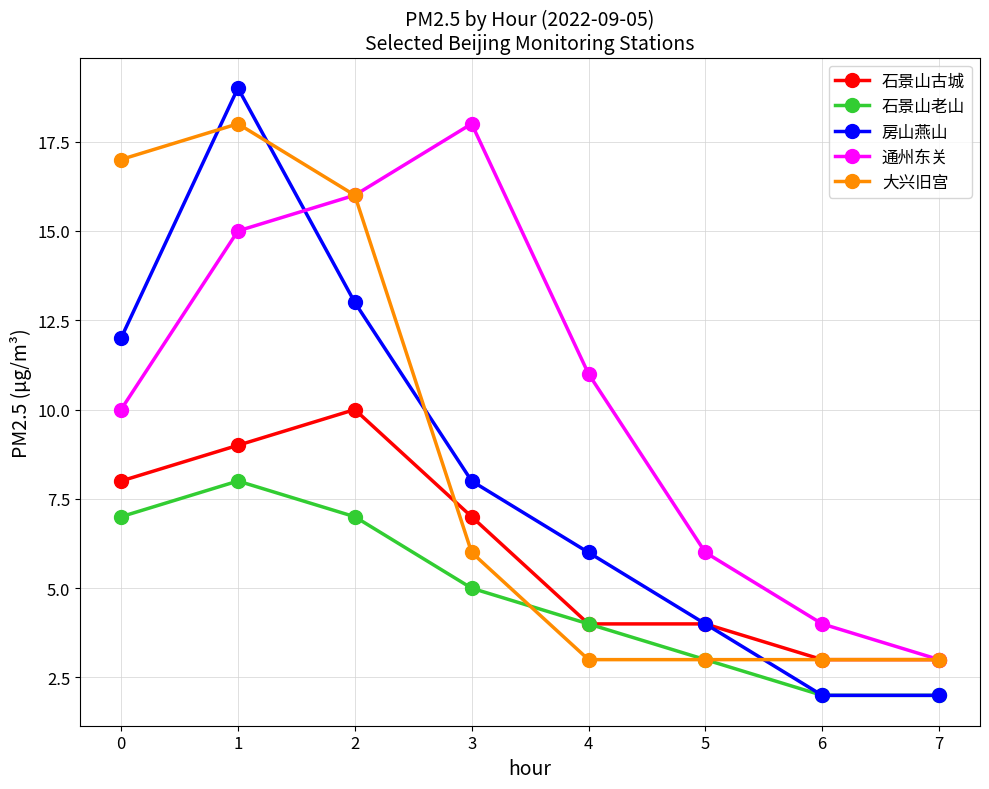

Is the value of 通州东关 at 1 greater than the value of 石景山老山 at 5?

Yes